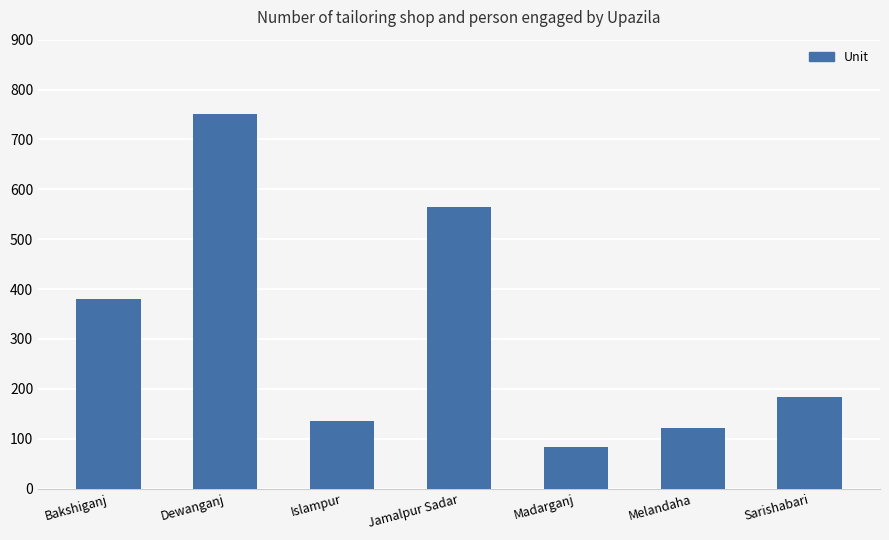

What is the label of the 7th bar from the right?

Bakshiganj